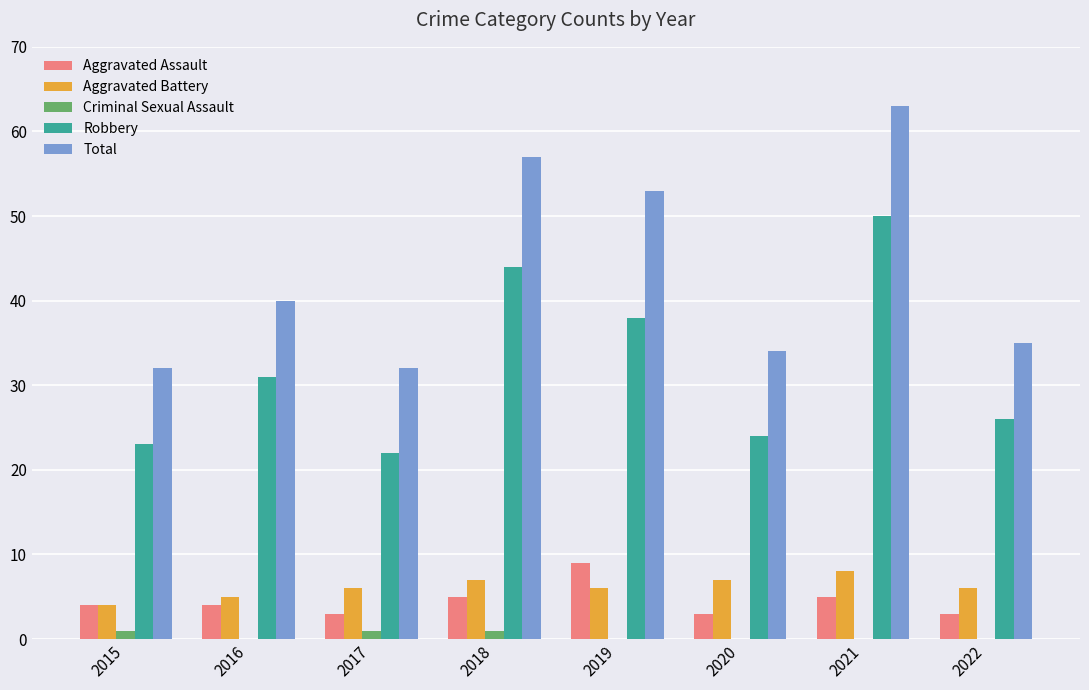

What is the average value of the Total series?

43